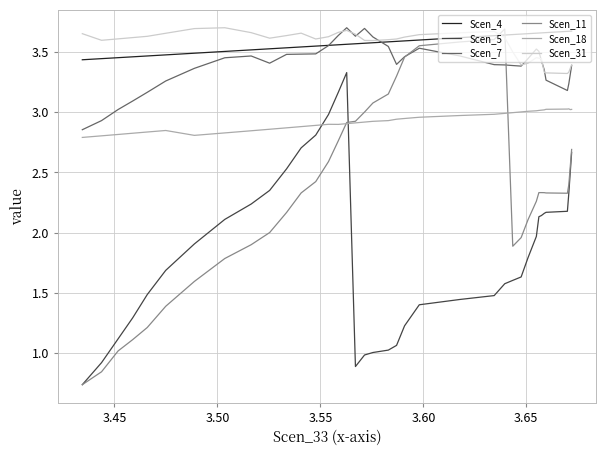

True or false: Scen_31 and Scen_5 intersect in this chart.

False